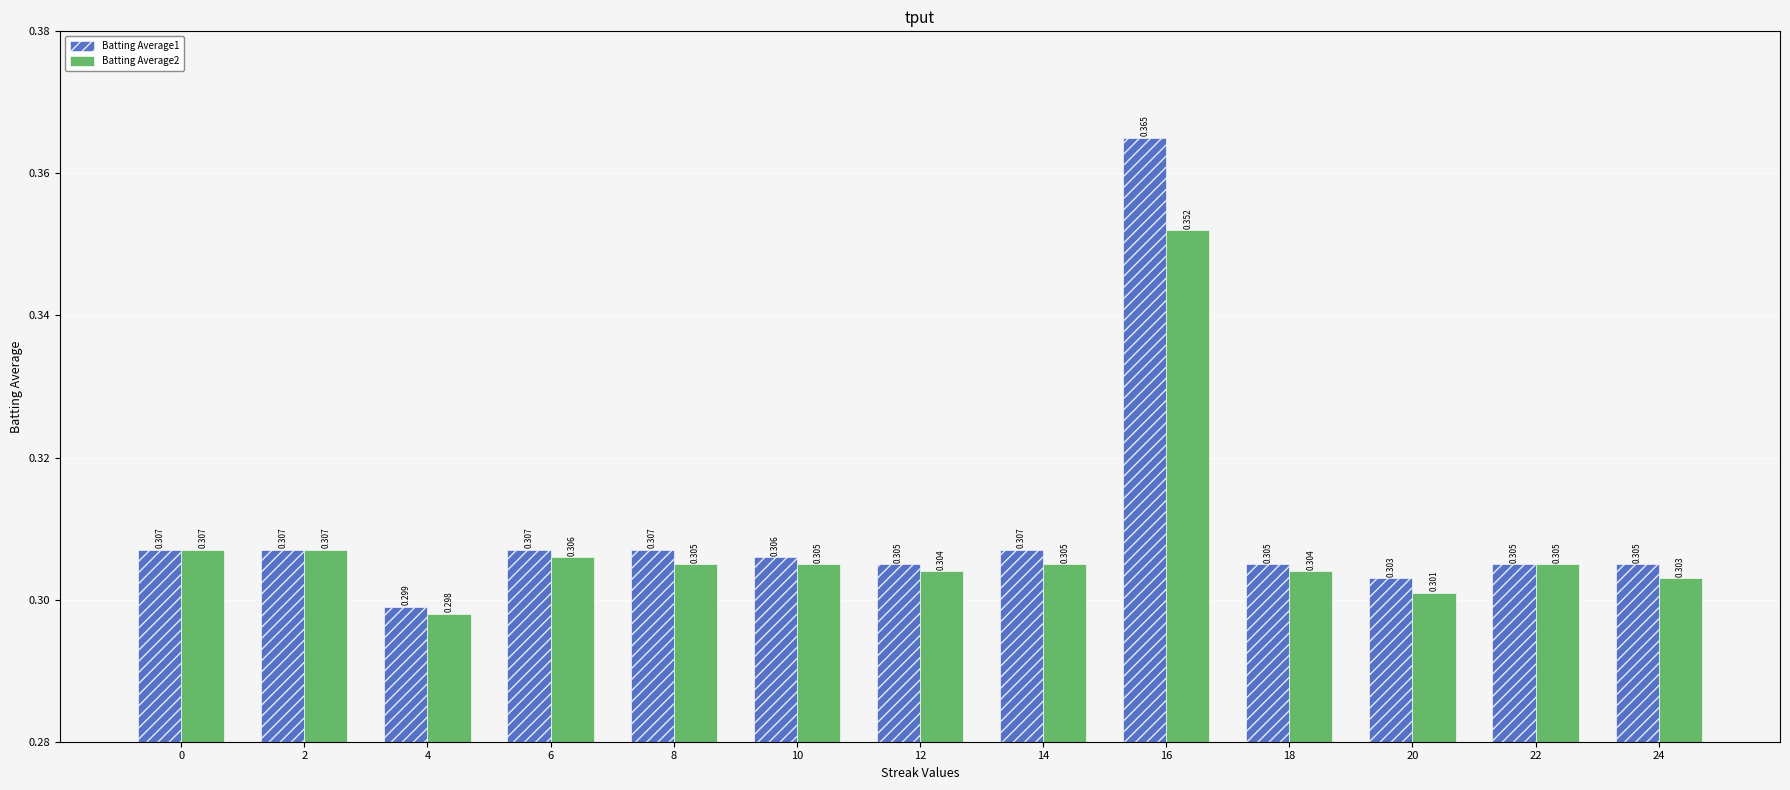

List the series in order of their overall mean, highest first.

Batting Average1, Batting Average2